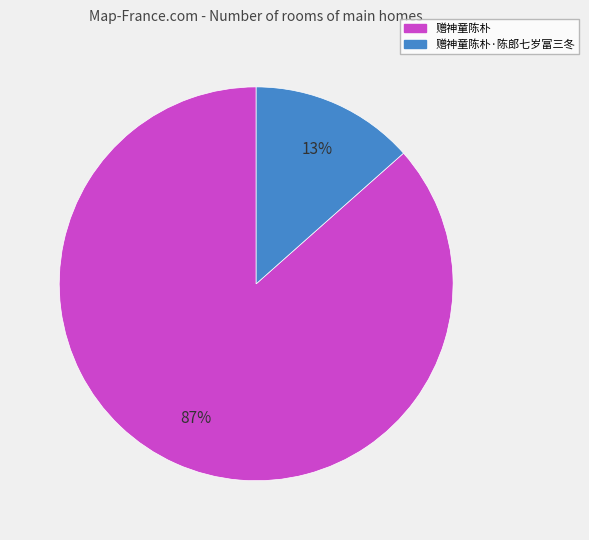

To the nearest percent, what is the average slice percentage?

50%